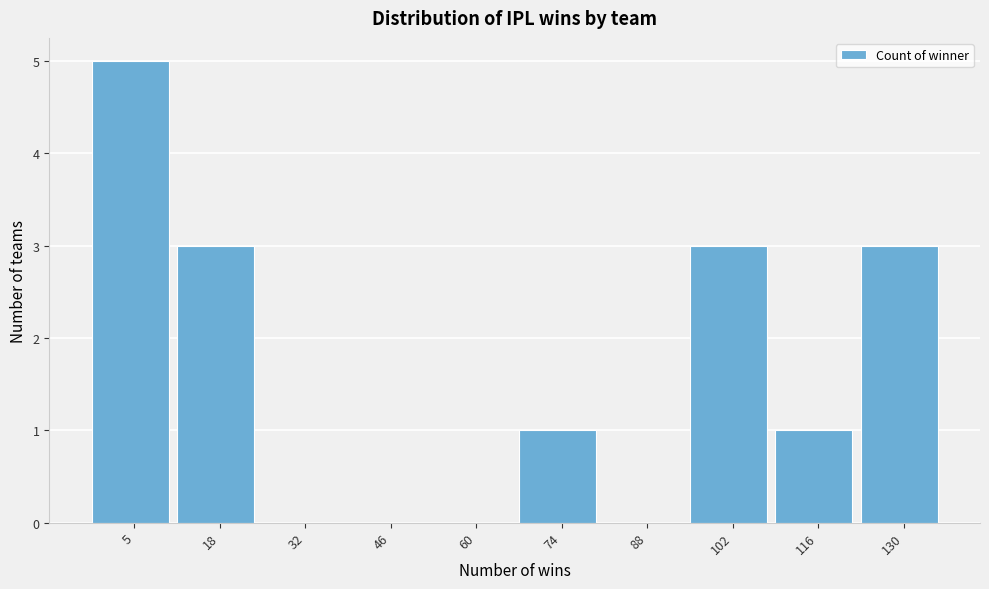

Reading left to right, transcribe all the data shown in this chart.

5=5	18=3	32=0	46=0	60=0	74=1	88=0	102=3	116=1	130=3